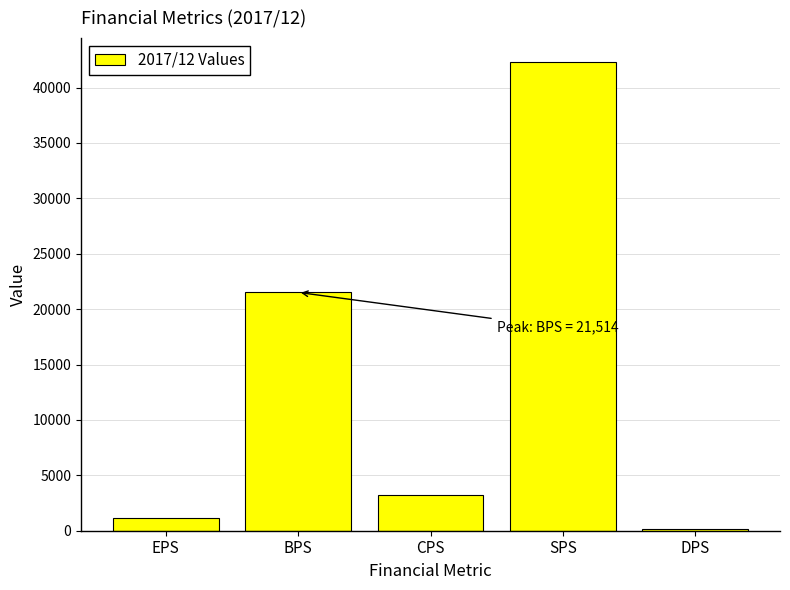

Reading left to right, transcribe all the data shown in this chart.

EPS=1129	BPS=21514	CPS=3234	SPS=42349	DPS=150